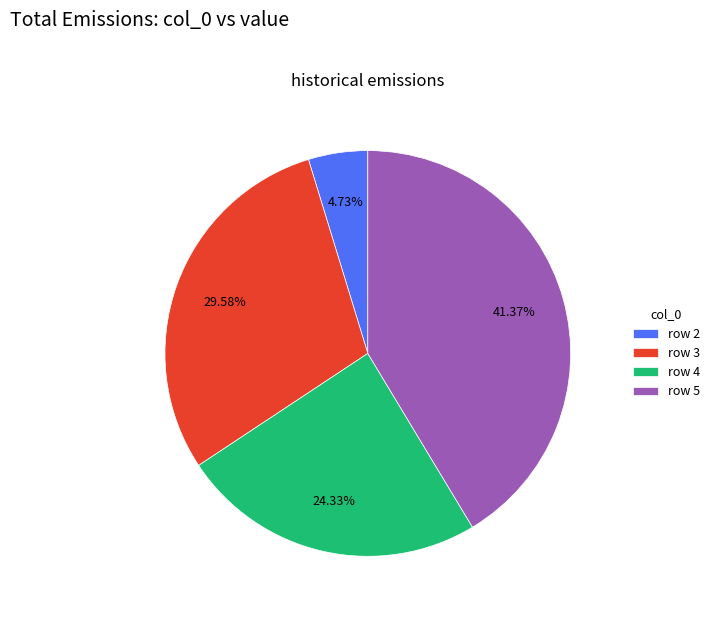

Which has a higher value, row 5 or row 2?

row 5